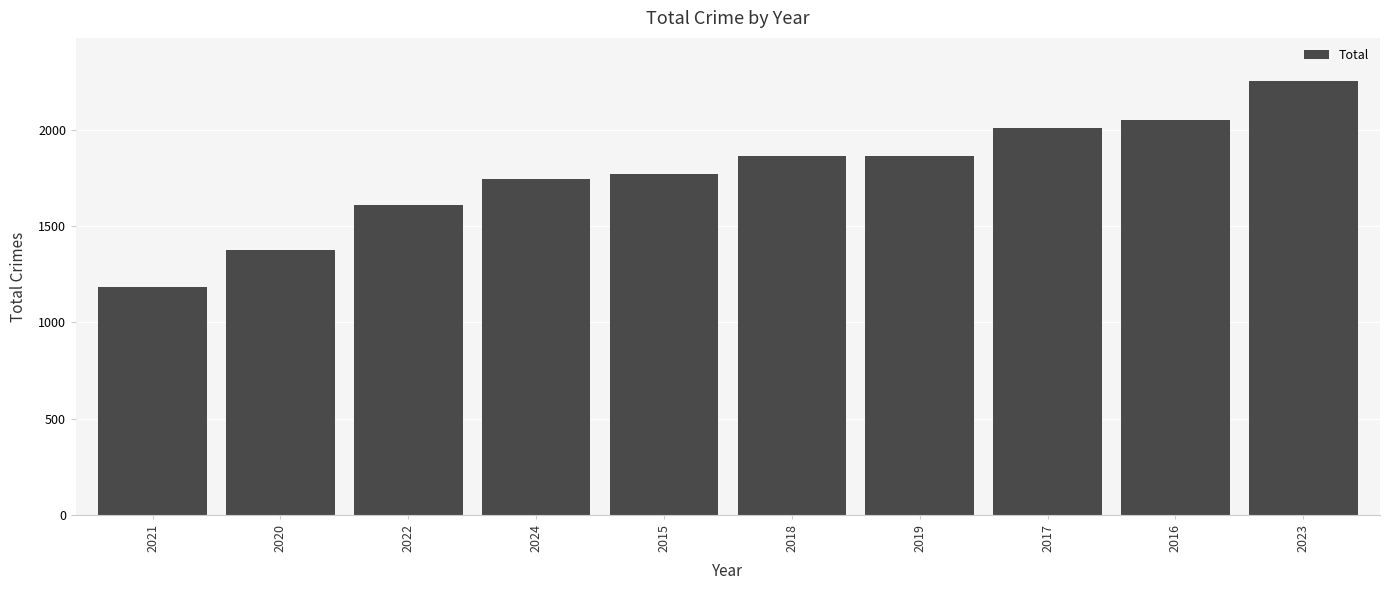

True or false: the data shows 1608 at 2022.

True